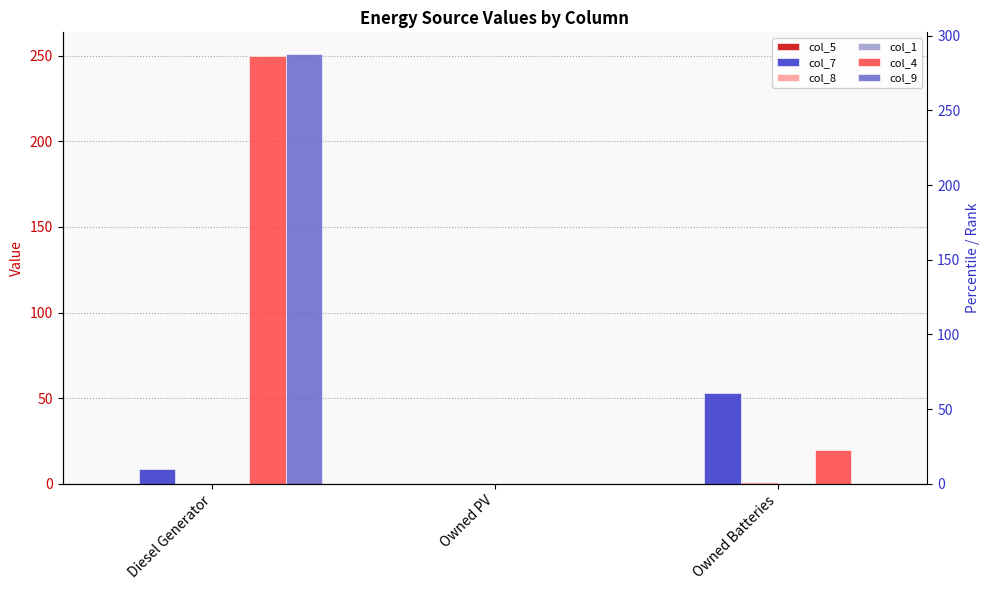

What is the sum of the col_8 values at Owned Batteries and Diesel Generator?

1